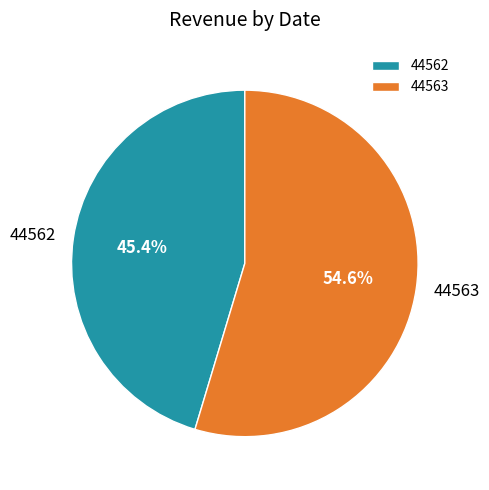

Is there any slice that represents more than half of the pie?

Yes